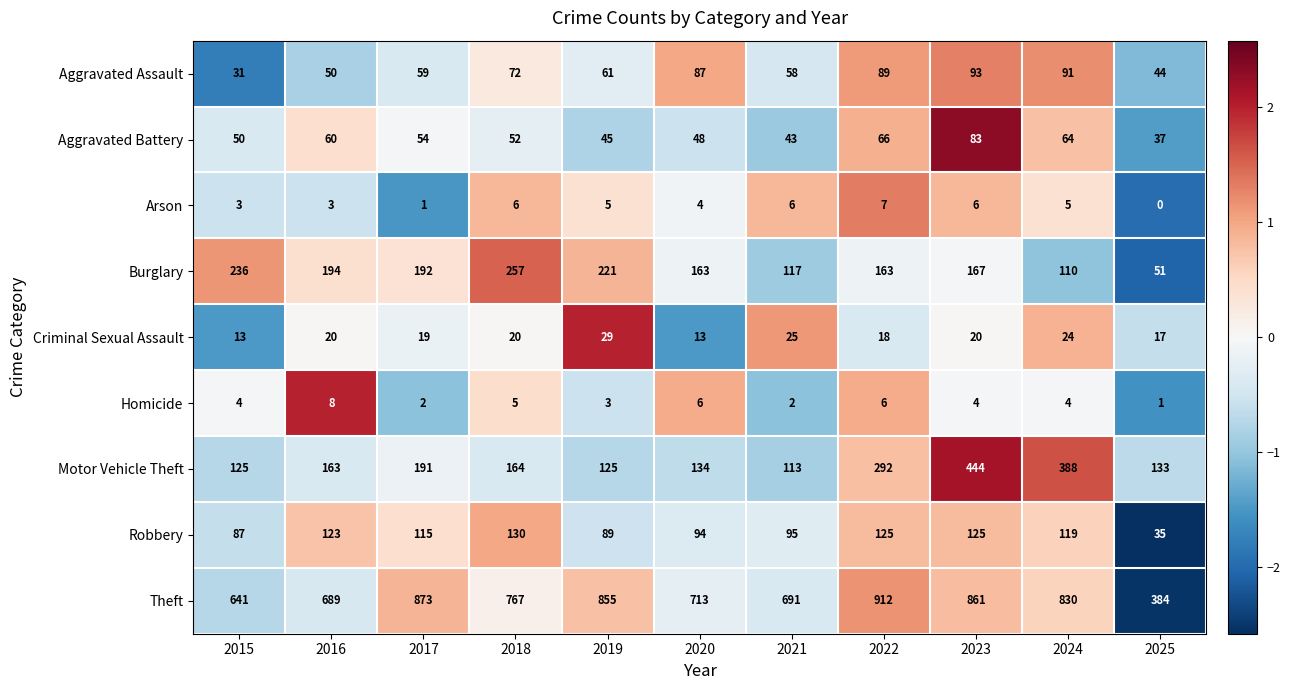

True or false: Criminal Sexual Assault has a value of 20 at 2023.

True